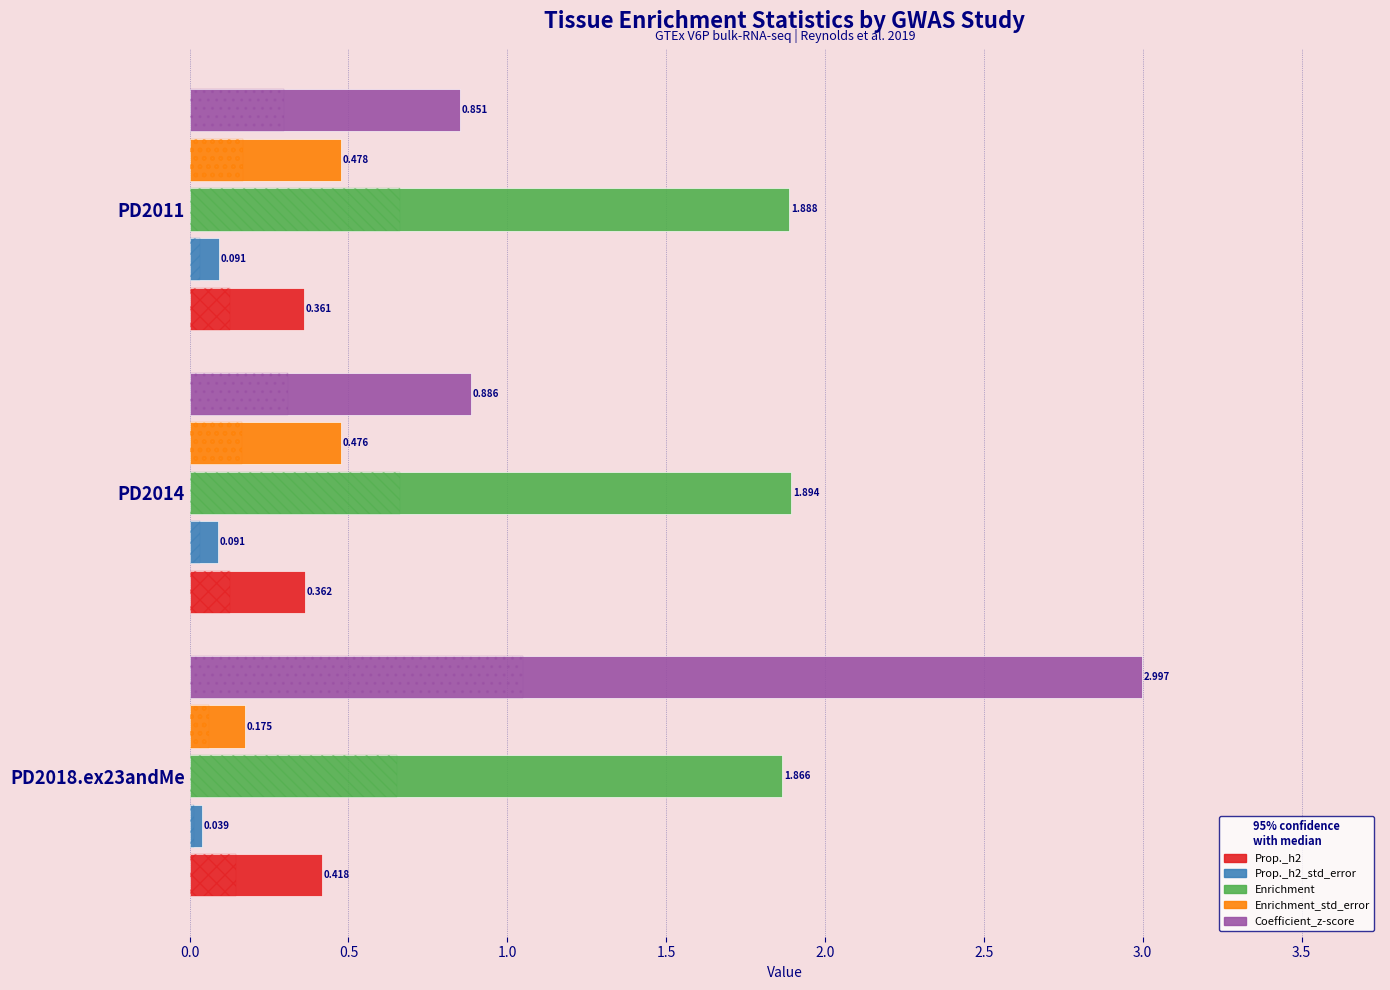

Between PD2018.ex23andMe and PD2011, which series saw the biggest shift?

Coefficient_z-score